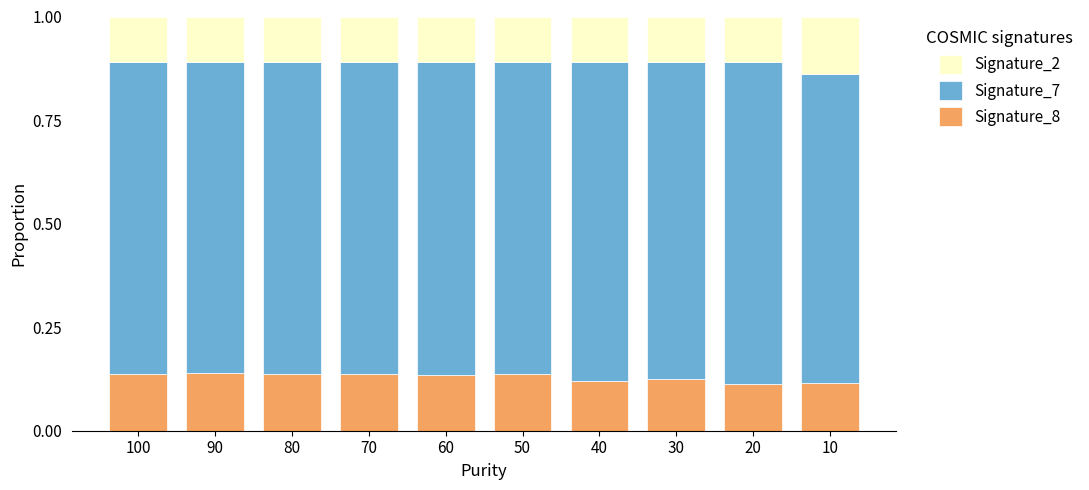

Count the Signature_8 values in the range 0 to 1.

10